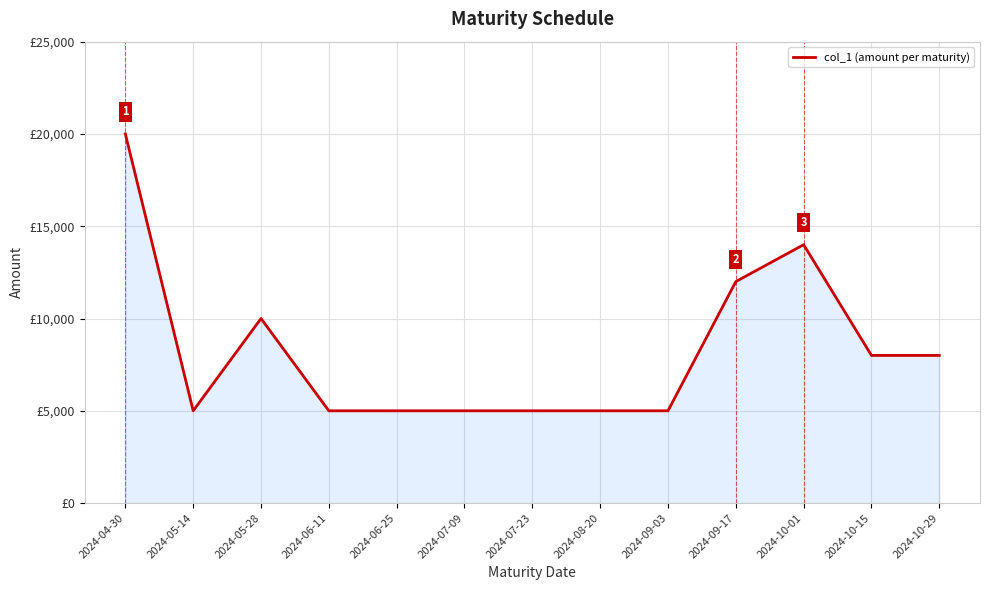

Between 2024-09-03 and 2024-09-17, which is larger?

2024-09-17